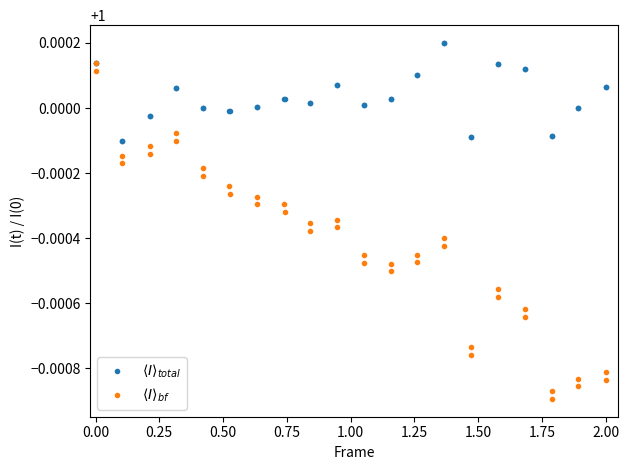

At how many categories does at least one series exceed 0?

40